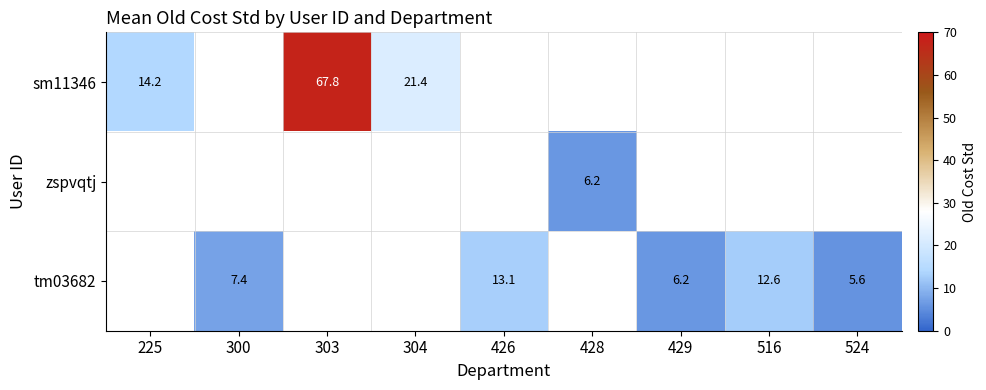

Count the number of data series in this chart.

3